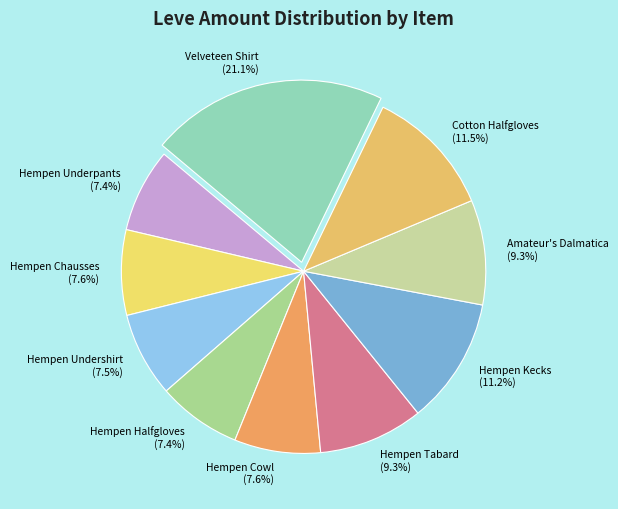

True or false: Hempen Kecks accounts for 11% of the total.

True